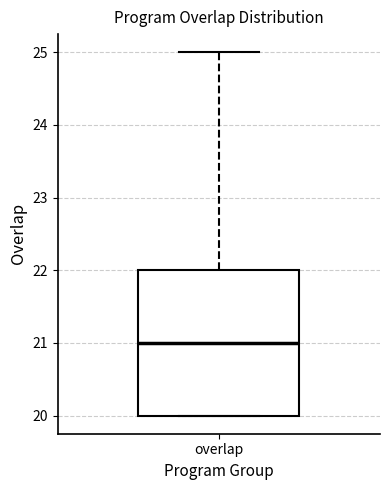

Transcribe this box plot: give where the median line is, the range the box spans, and where the two whiskers end, as read against the y-axis. The values are not printed on the chart, so give them approximately, as read against the axis.

median 21, box 20 to 22, whiskers 20 to 25